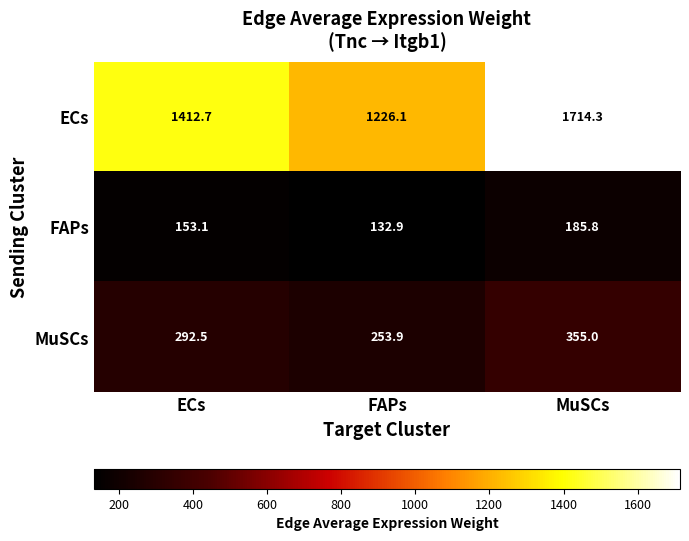

Reading left to right, extract all data points from this chart.

ECs: 1412.7	1226.1	1714.3
FAPs: 153.1	132.9	185.8
MuSCs: 292.5	253.9	355.0